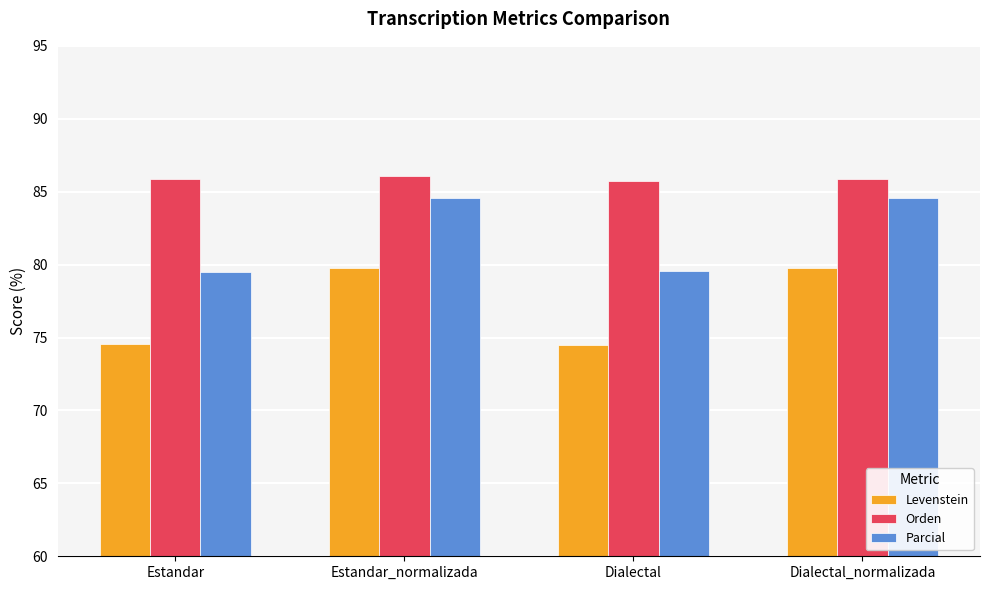

Where does the Parcial series first go above 84?

Estandar_normalizada